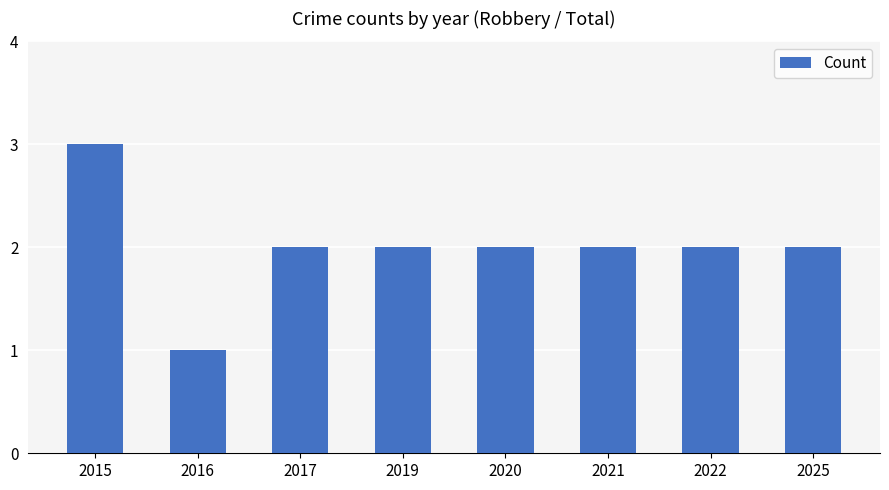

What is the sum of the values at 2022 and 2021?

4